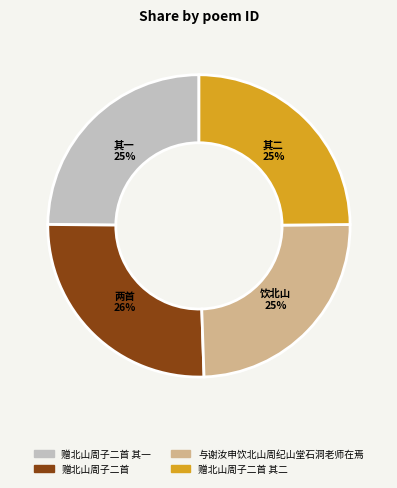

How many slices are in this pie chart?

4